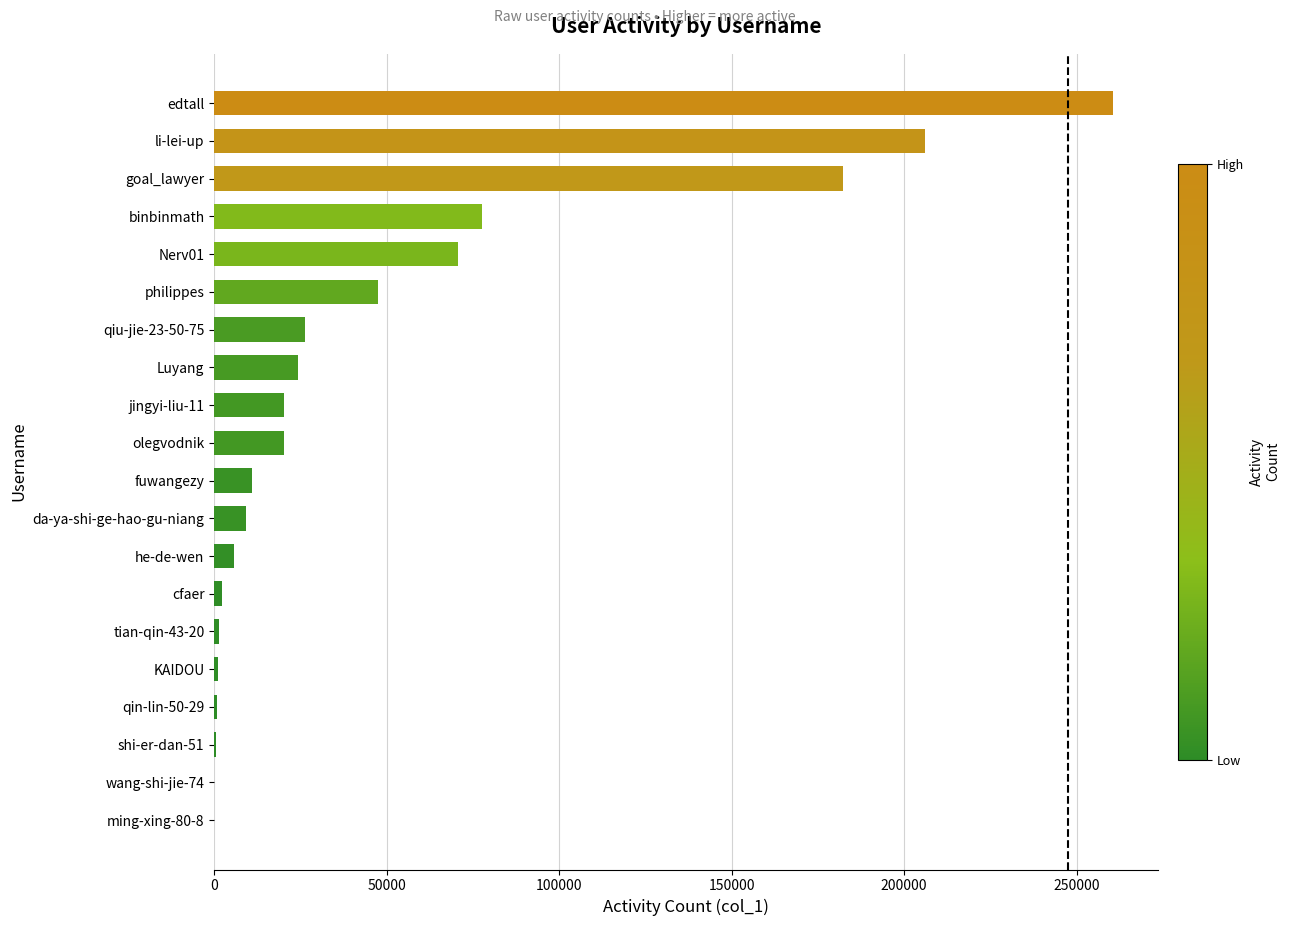

Are the bars horizontal?

Yes